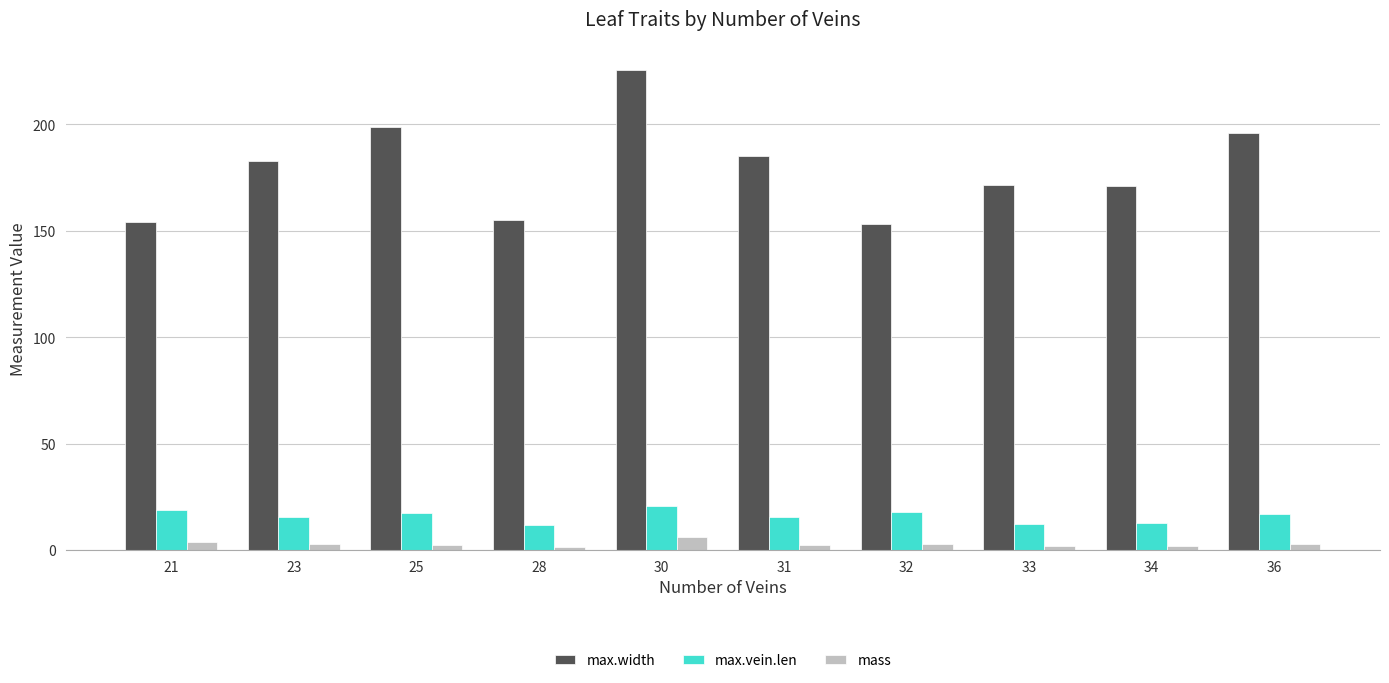

List the series in order of their peak value, lowest first.

mass, max.vein.len, max.width